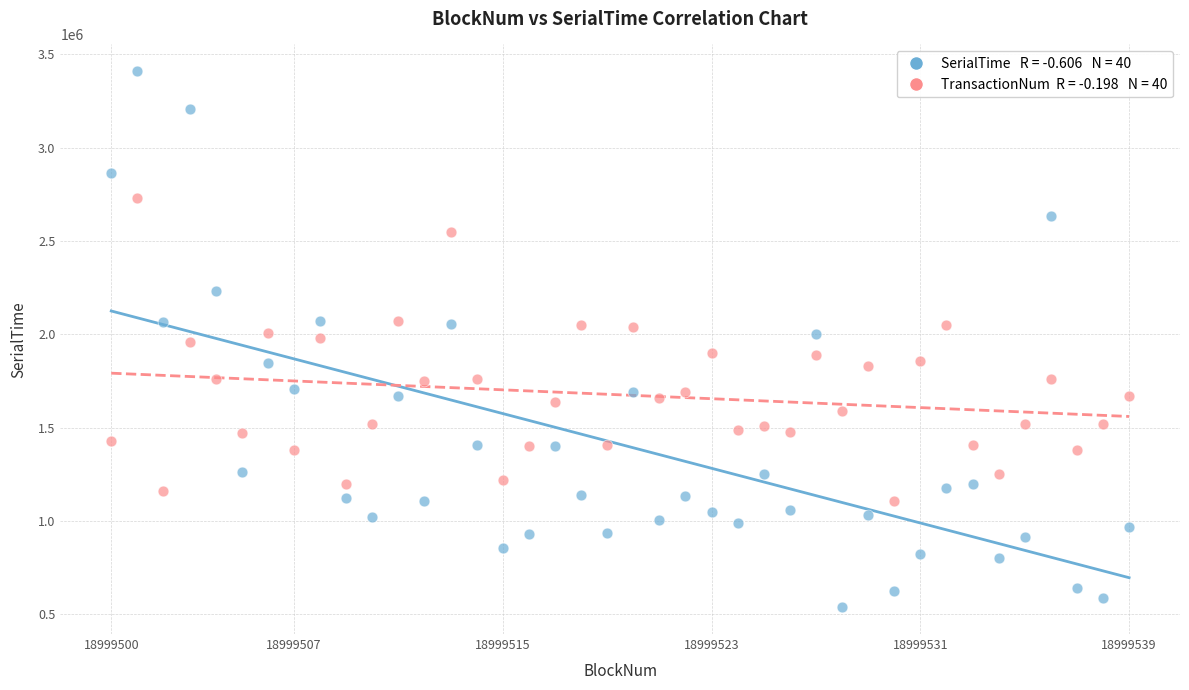

Across all data points, what is the range of Y values (max minus min)?

2871573